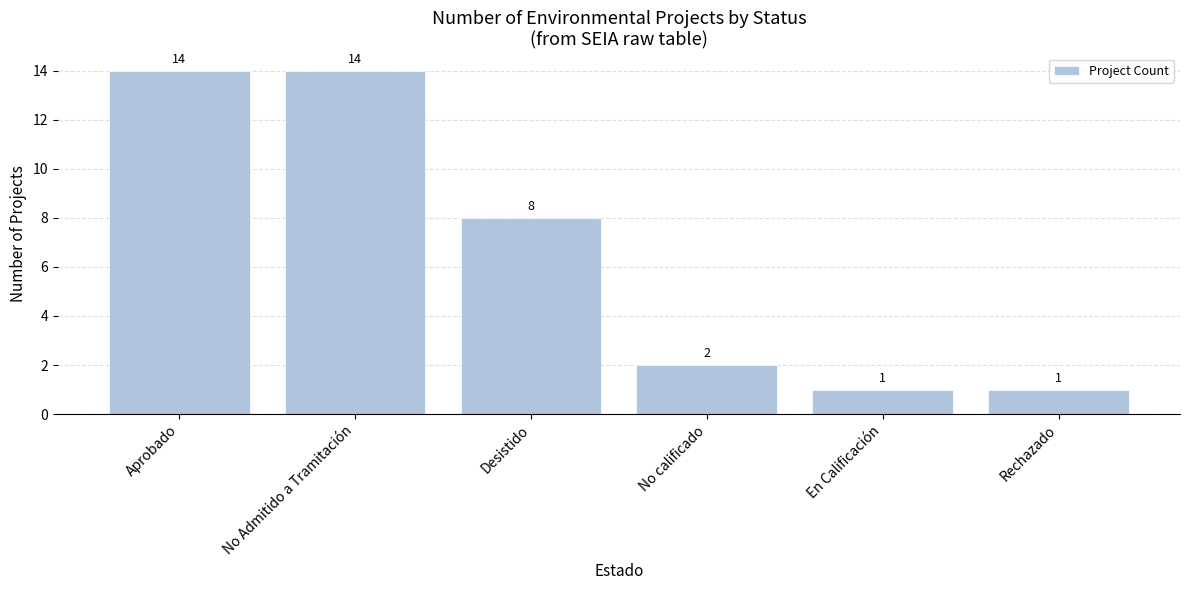

What is the minimum value shown in the chart?

1